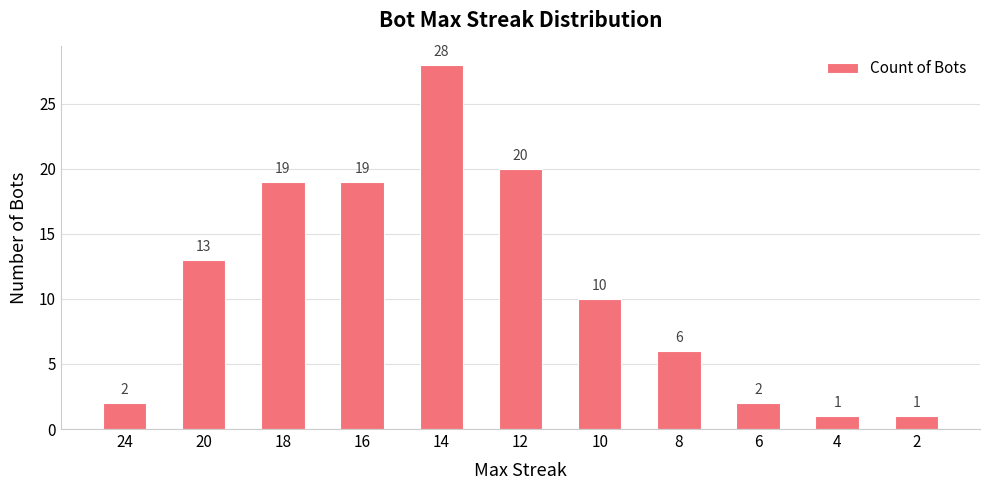

Between 20 and 12, which is larger?

12